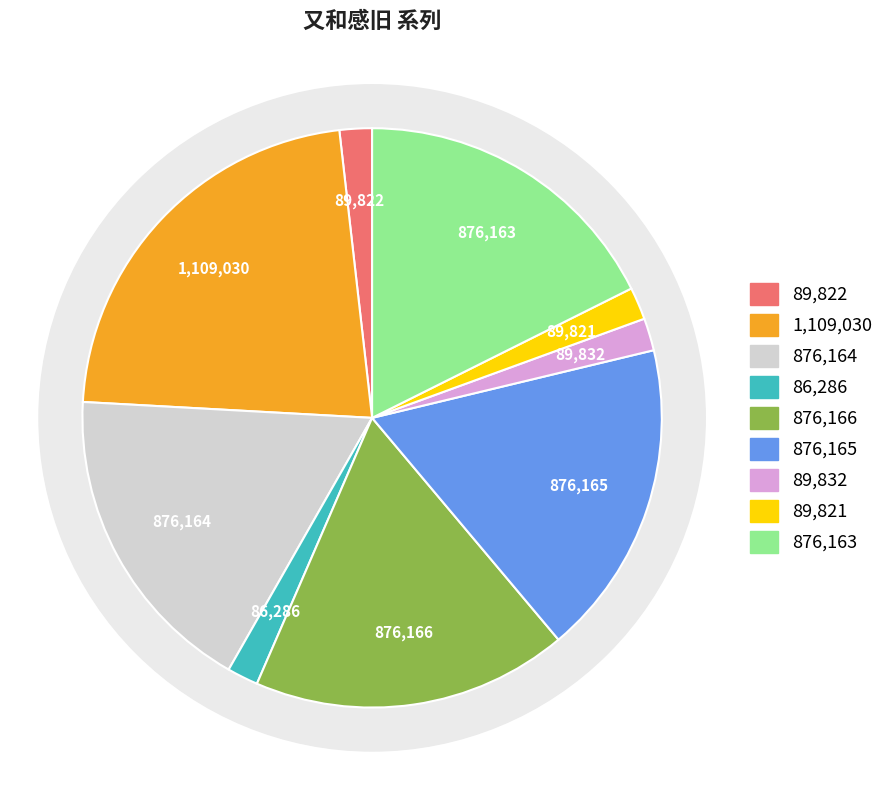

Does 又和感旧四首 其一 represent more than half of the total?

No